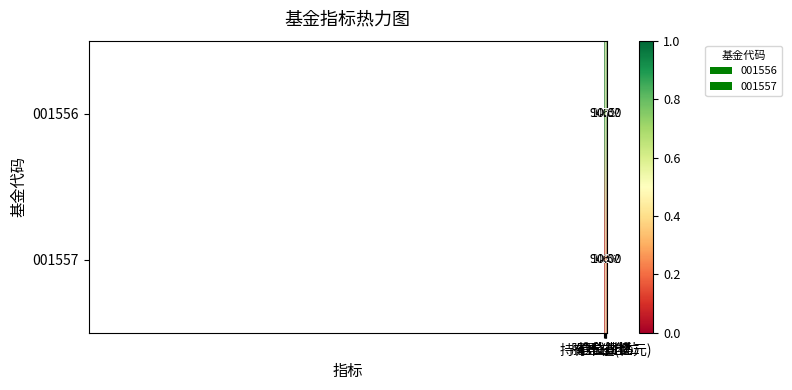

Rank the series by their average value, from lowest to highest.

001557, 001556